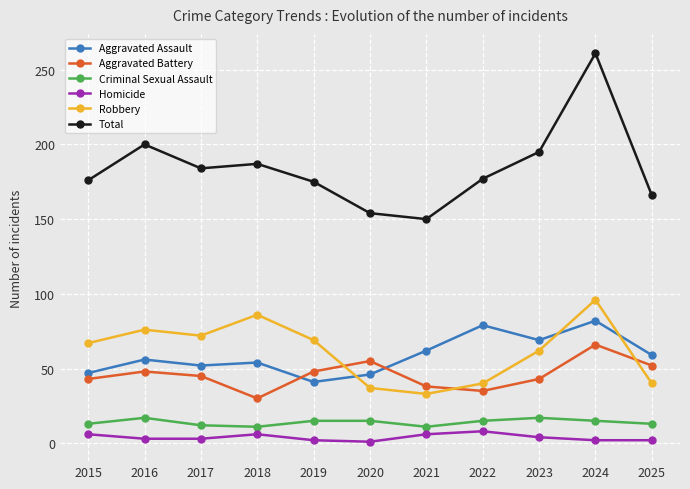

Is the value of Robbery at 2023 greater than the value of Criminal Sexual Assault at 2015?

Yes